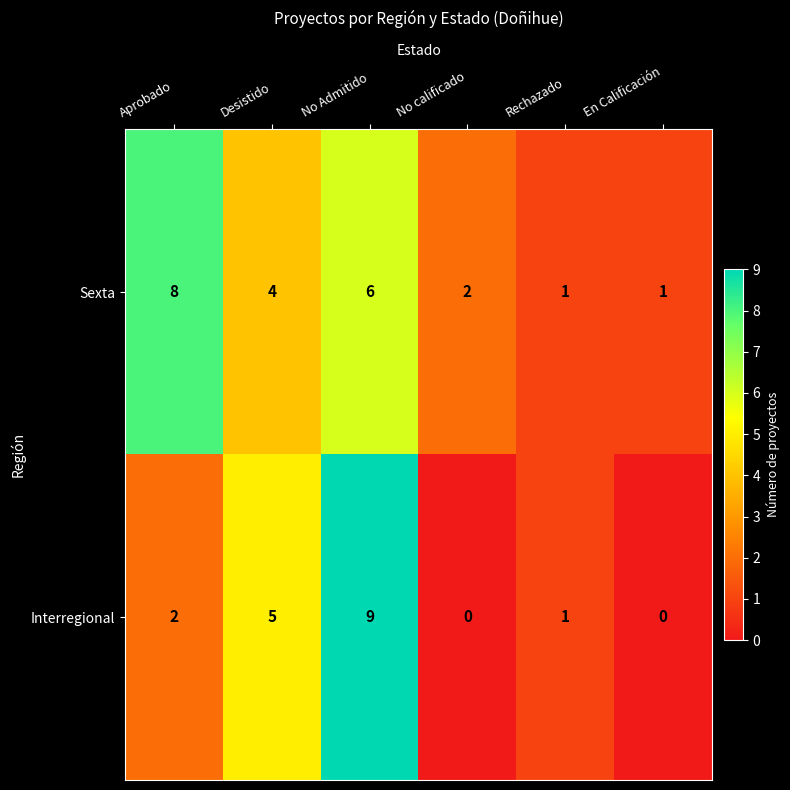

Which series has the largest total across all categories?

Sexta